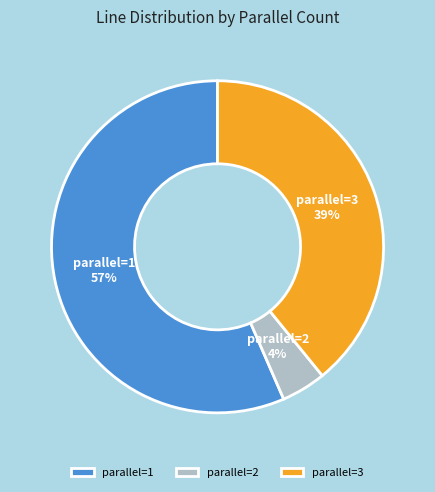

To the nearest percent, what percentage of the pie is parallel=2?

4%